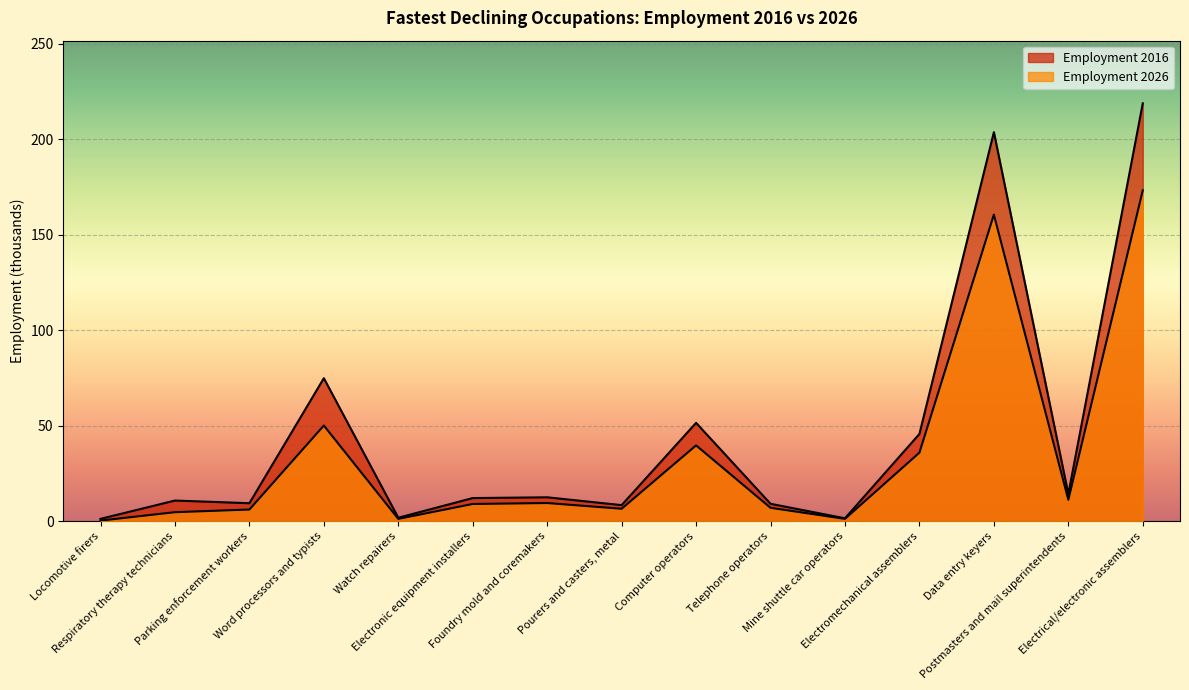

At which category is the sum across all series the highest?

Electrical/electronic assemblers